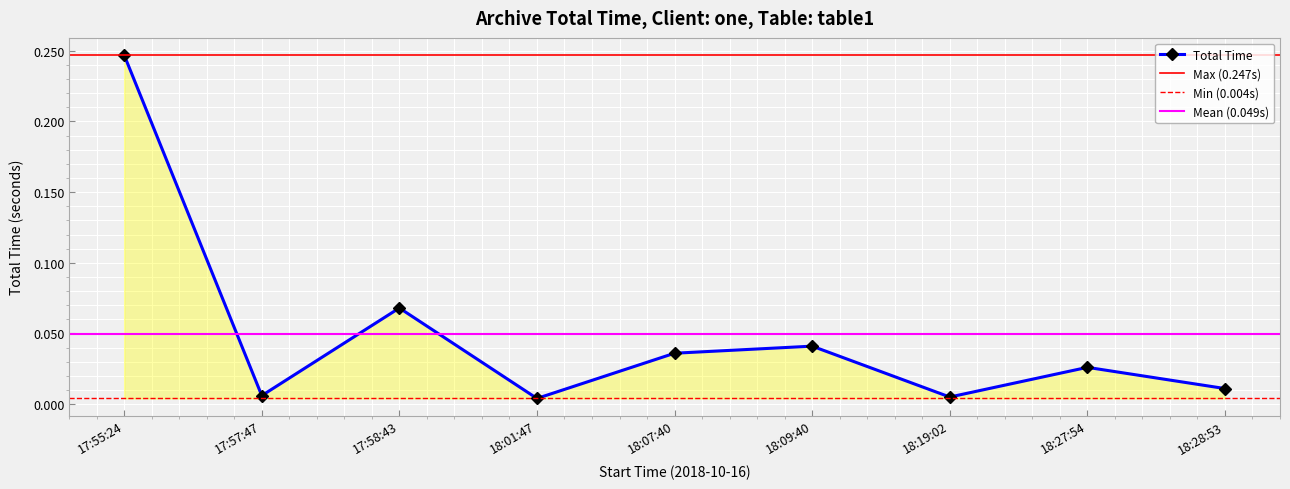

List the labels in order of value, smallest first.

18:01:47, 18:19:02, 17:57:47, 18:28:53, 18:27:54, 18:07:40, 18:09:40, 17:58:43, 17:55:24